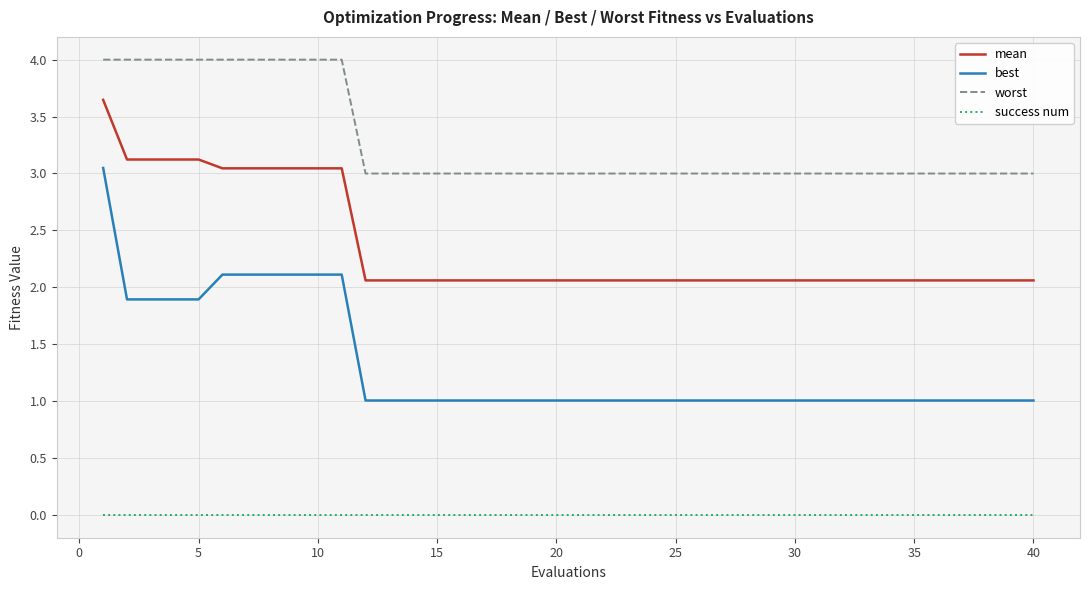

List the series in order of their peak value, lowest first.

success num, best, mean, worst